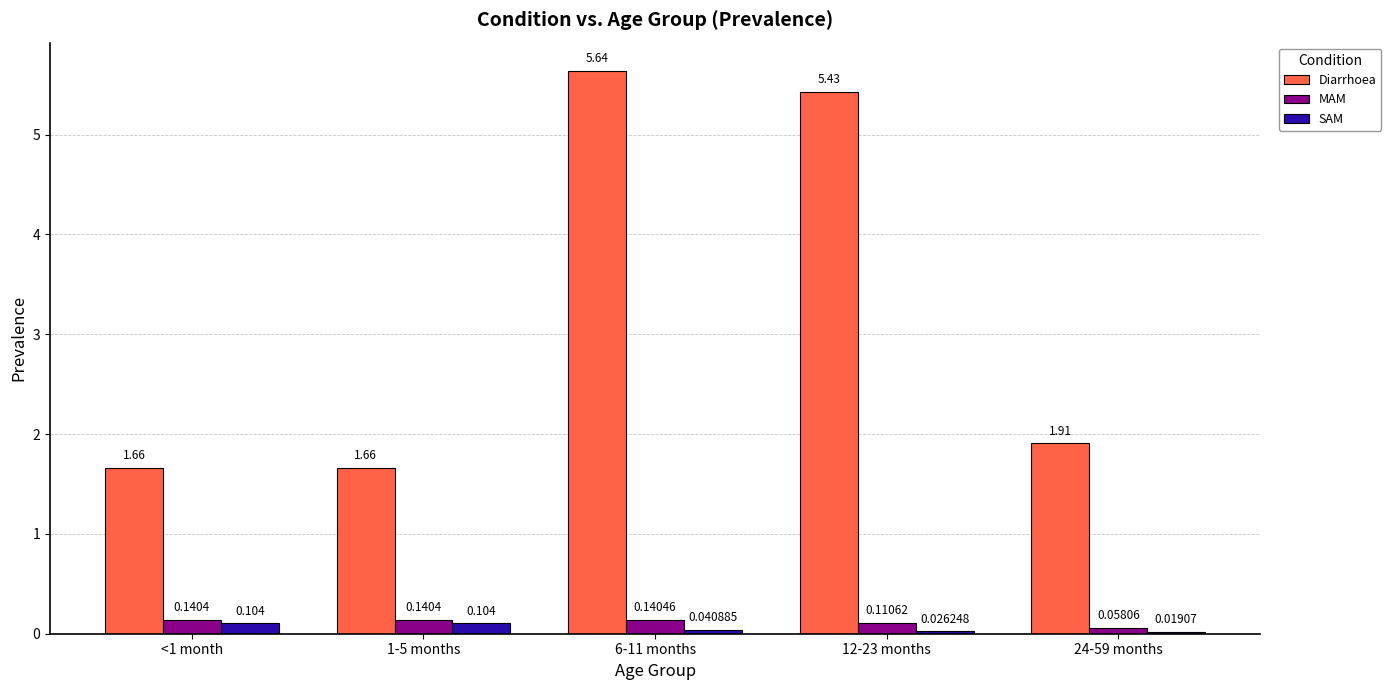

Is the value of Diarrhoea at 1-5 months greater than the value of MAM at 12-23 months?

Yes